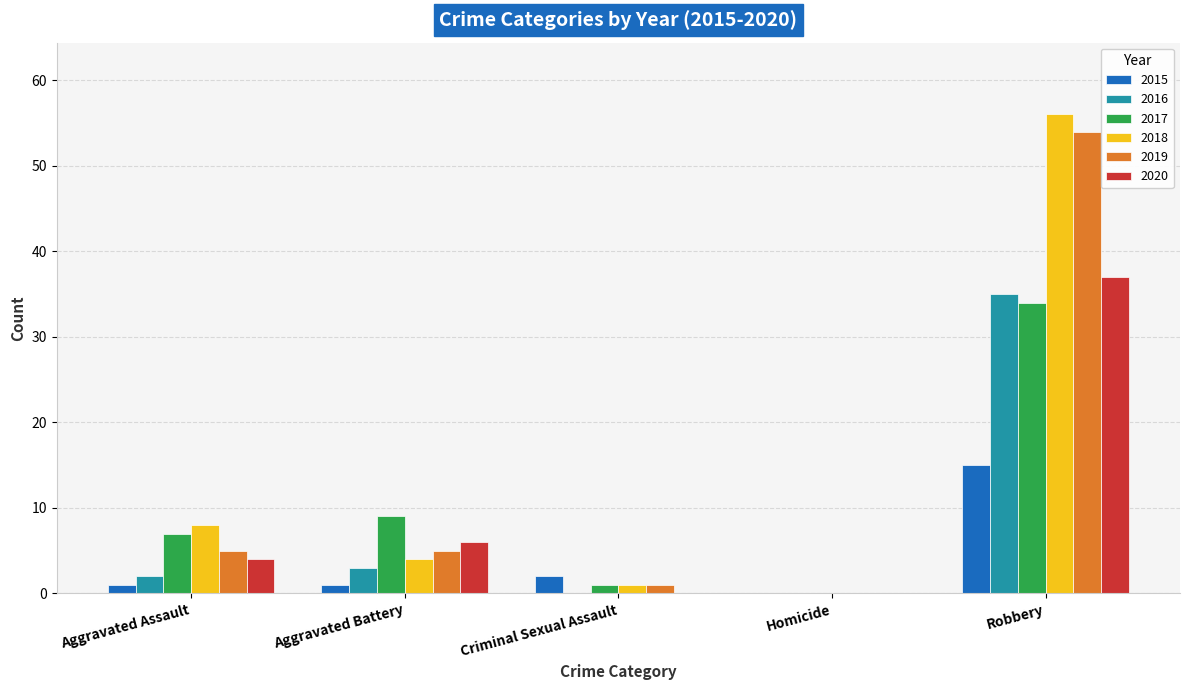

Is the value of 2019 at Aggravated Battery greater than the value of 2017 at Aggravated Assault?

No